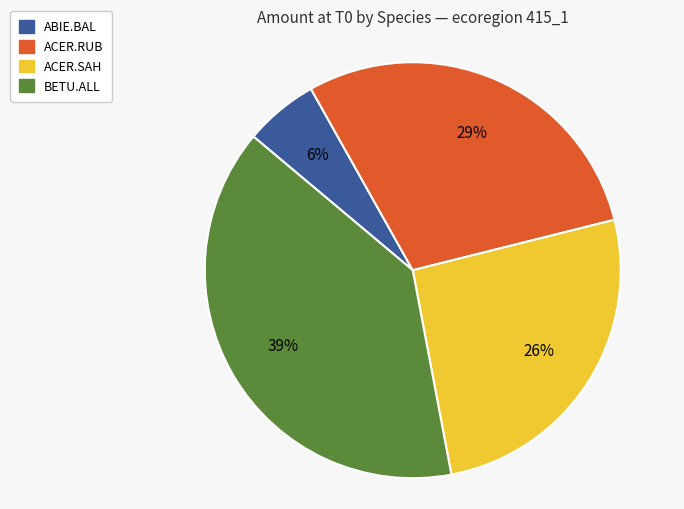

How many segments does this pie chart have?

4